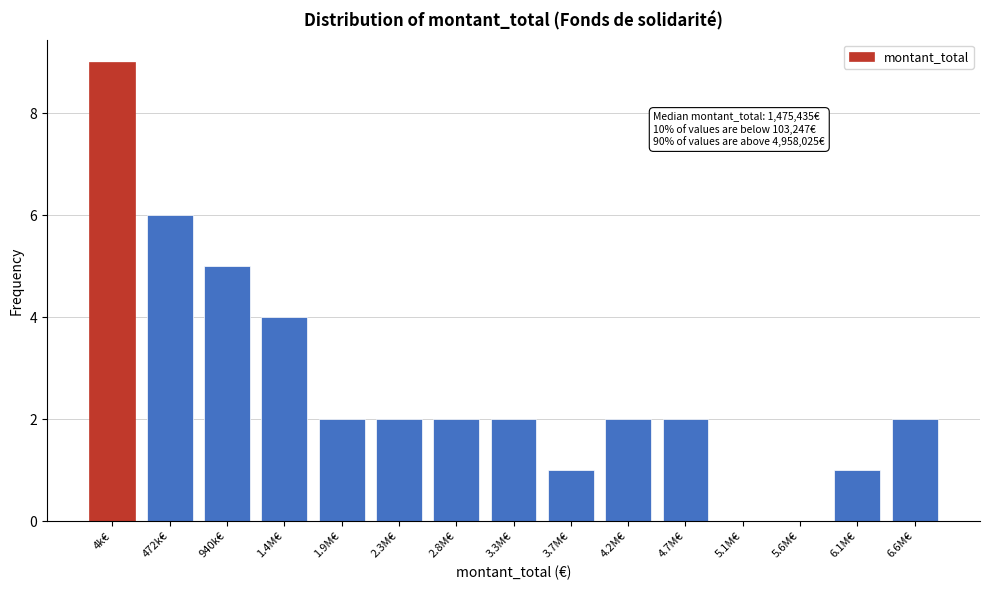

Reading left to right, what are all the values shown in this chart?

4k€=9	472k€=6	940k€=5	1.4M€=4	1.9M€=2	2.3M€=2	2.8M€=2	3.3M€=2	3.7M€=1	4.2M€=2	4.7M€=2	5.1M€=0	5.6M€=0	6.1M€=1	6.6M€=2